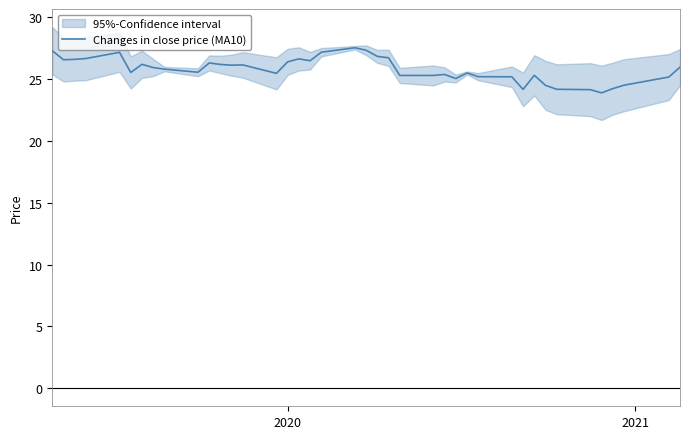

What is the lowest value of the Changes in close price (MA10) series?

23.9